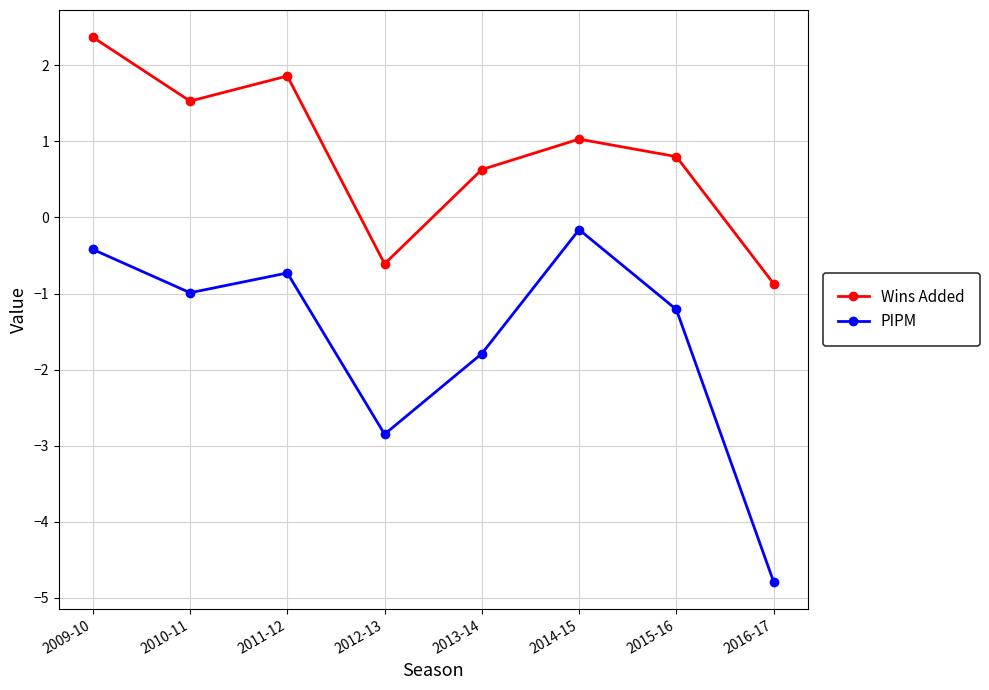

What is the greatest value displayed?

2.4